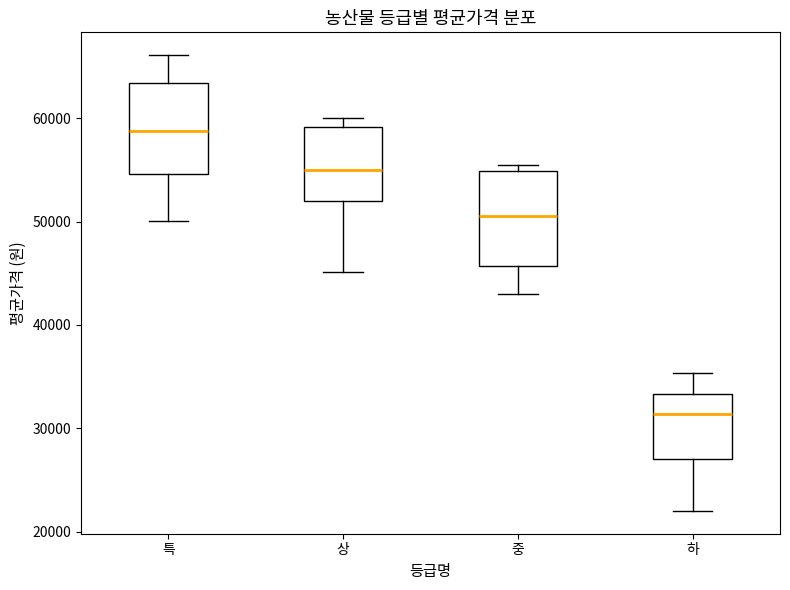

Reading left to right, transcribe this box plot: for each box, give where its median line is, the range the box spans, and where its two whiskers end, as read against the y-axis. The values are not printed on the chart, so give them approximately, as read against the axis.

특: median 59000, box 55000 to 63000, whiskers 50000 to 66000
상: median 55000, box 52000 to 59000, whiskers 45000 to 60000
중: median 51000, box 46000 to 55000, whiskers 43000 to 56000
하: median 31000, box 27000 to 33000, whiskers 22000 to 35000